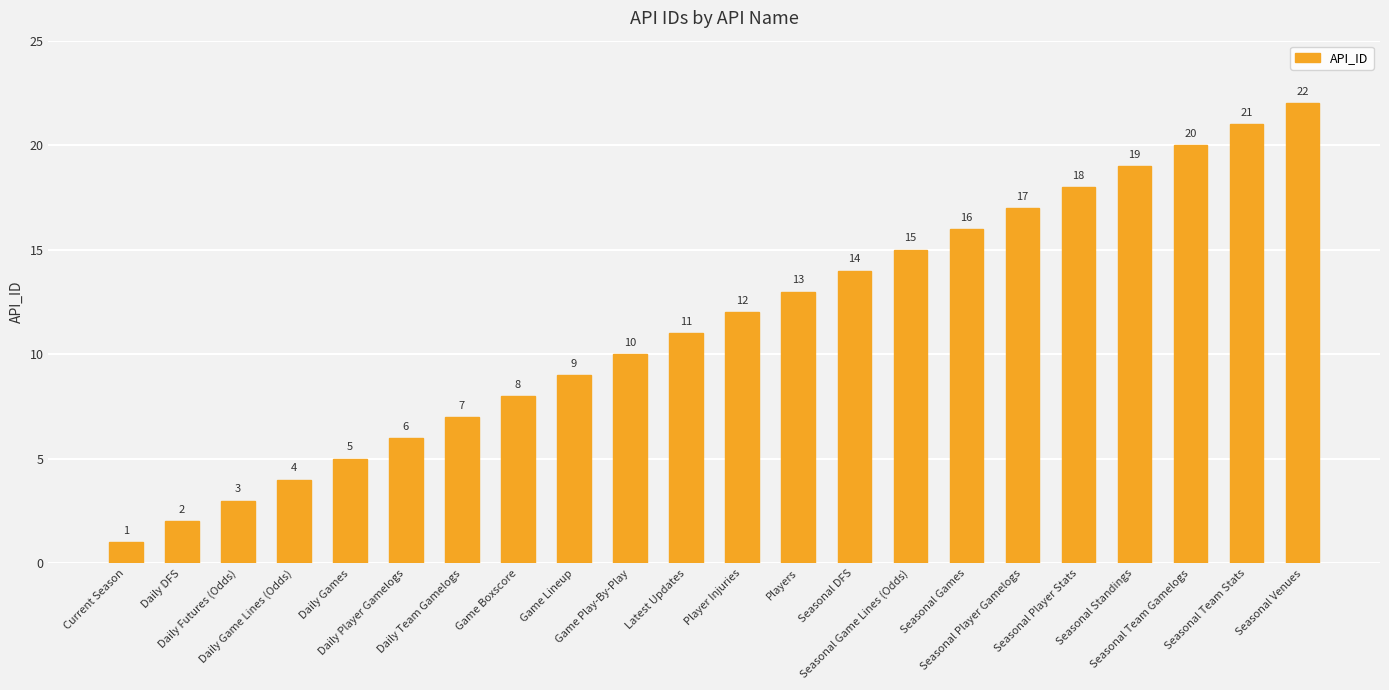

How many bars are there in total?

22